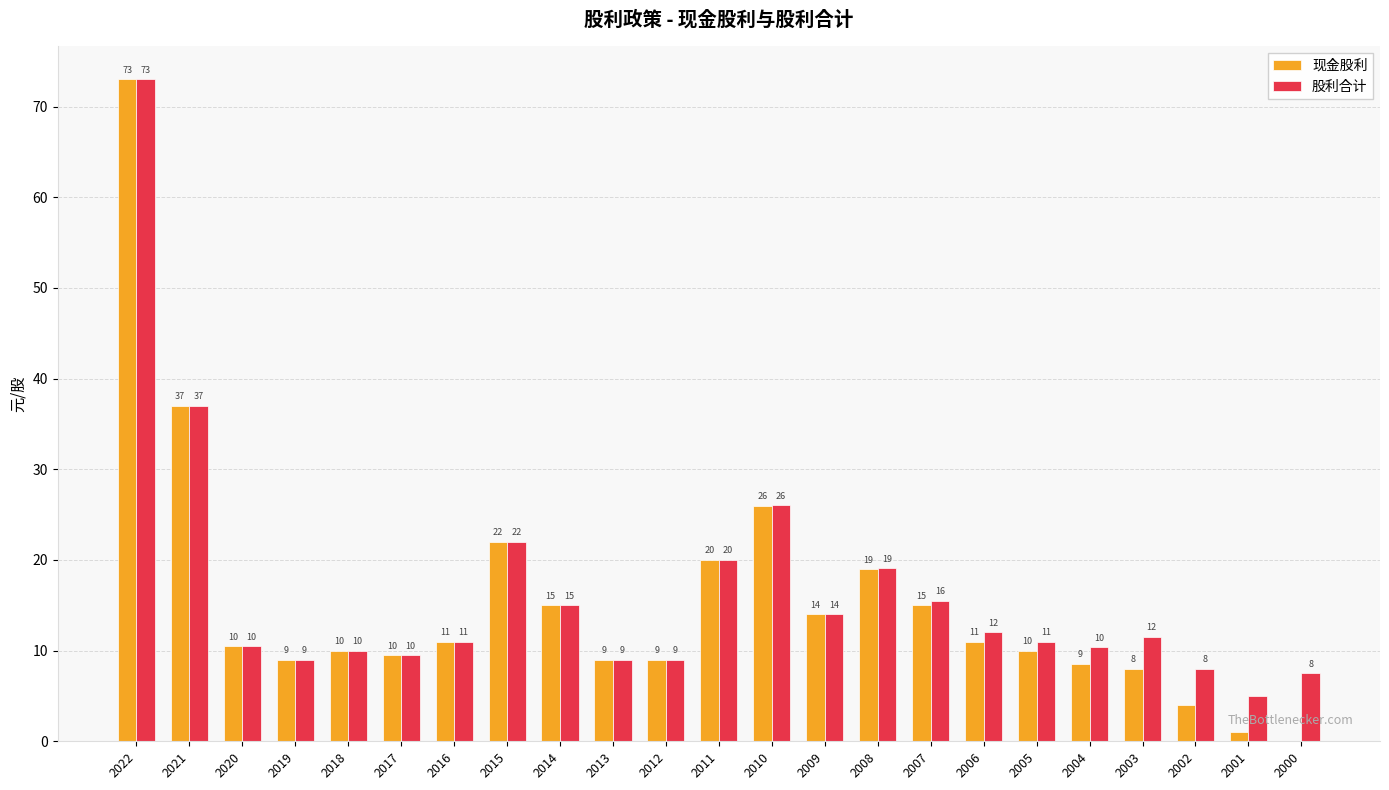

What is the sum of the 股利合计 values at 2022 and 2012?

82.0